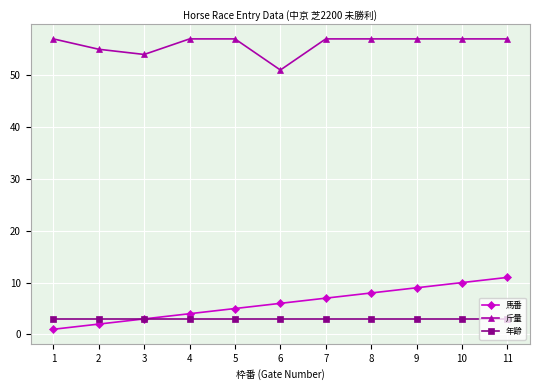

At which category does 斤量 reach its first local valley?

3